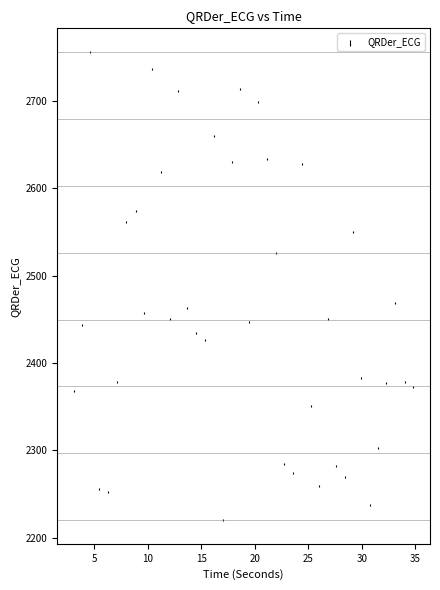

What is the range of X values (max minus min)?

31.7